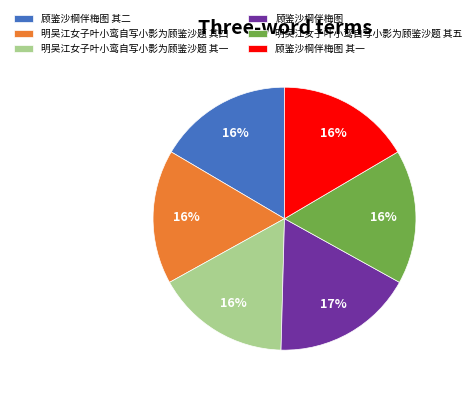

Which has a higher value, 明吴江女子叶小鸾自写小影为顾鉴沙题 其五 or 顾鉴沙棡伴梅图 其一?

明吴江女子叶小鸾自写小影为顾鉴沙题 其五